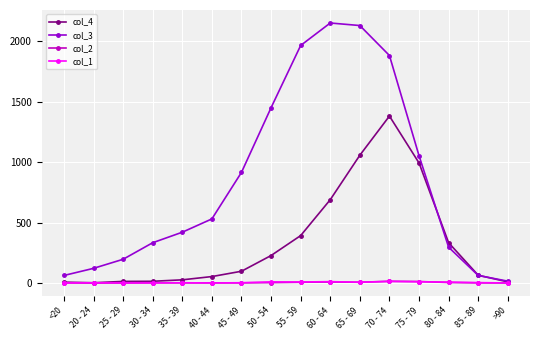

How many lines are shown in the chart?

4